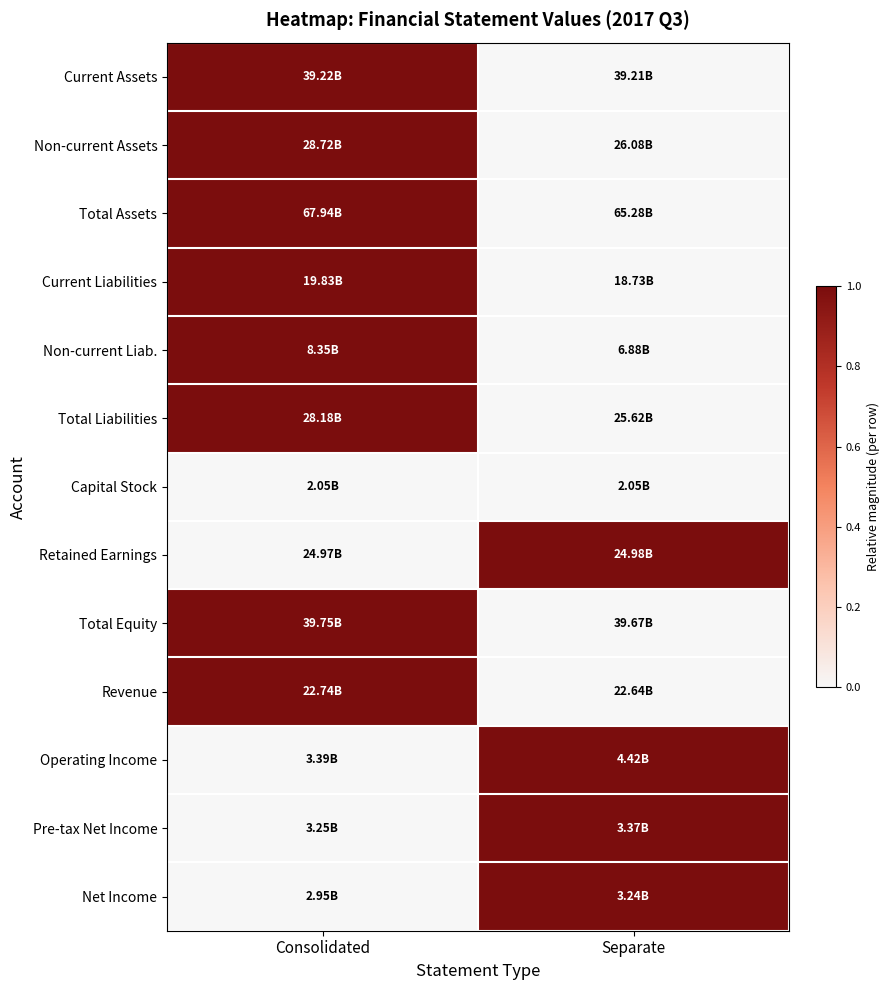

Reading left to right, extract all data points from this chart.

Current Assets: Consolidated=1	Separate=0
Non-current Assets: Consolidated=1	Separate=0
Total Assets: Consolidated=1	Separate=0
Current Liabilities: Consolidated=1	Separate=0
Non-current Liab.: Consolidated=1	Separate=0
Total Liabilities: Consolidated=1	Separate=0
Capital Stock: Consolidated=0	Separate=0
Retained Earnings: Consolidated=0	Separate=1
Total Equity: Consolidated=1	Separate=0
Revenue: Consolidated=1	Separate=0
Operating Income: Consolidated=0	Separate=1
Pre-tax Net Income: Consolidated=0	Separate=1
Net Income: Consolidated=0	Separate=1